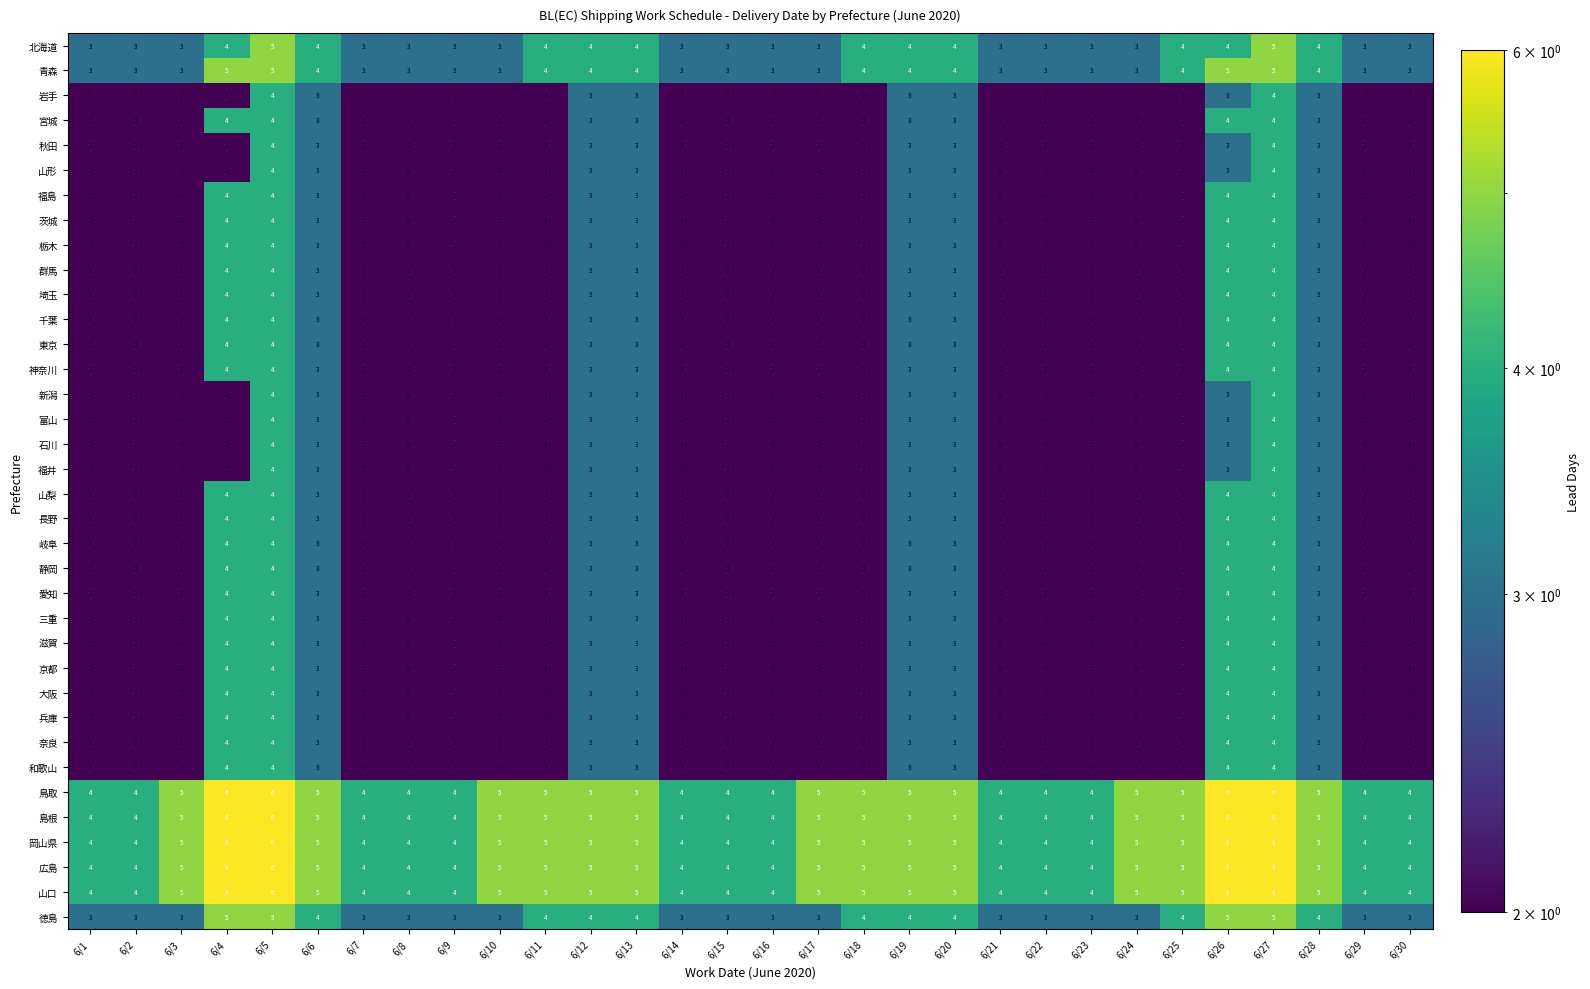

What is the lowest value of the 岡山県 series?

4